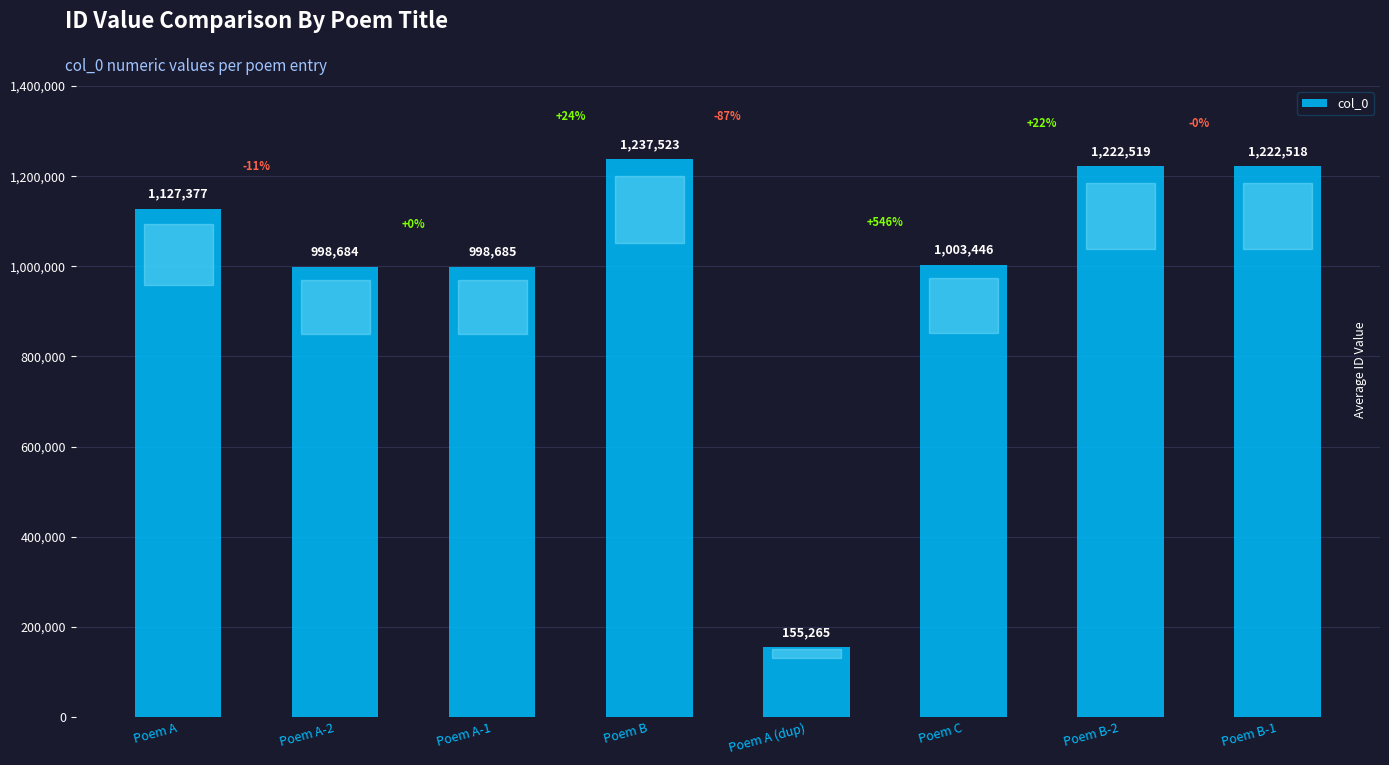

Between Poem C and Poem B-2, which is larger?

Poem B-2